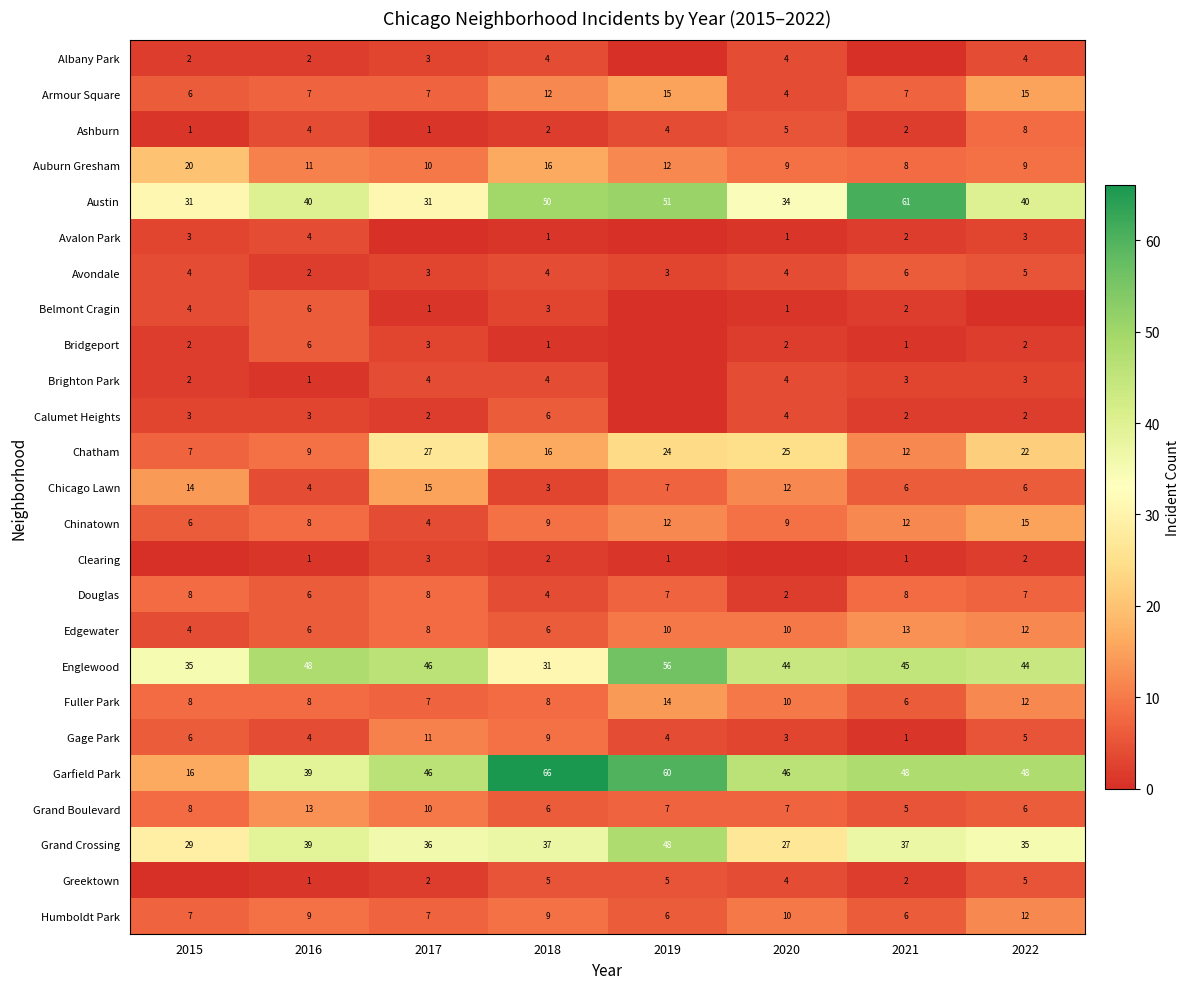

At how many categories does at least one series exceed 12?

8